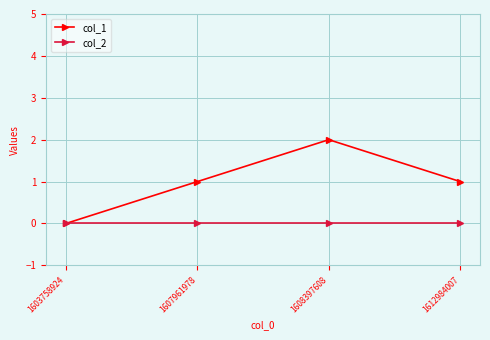

Between 1603758924 and 1607961978, which series saw the biggest shift?

col_1